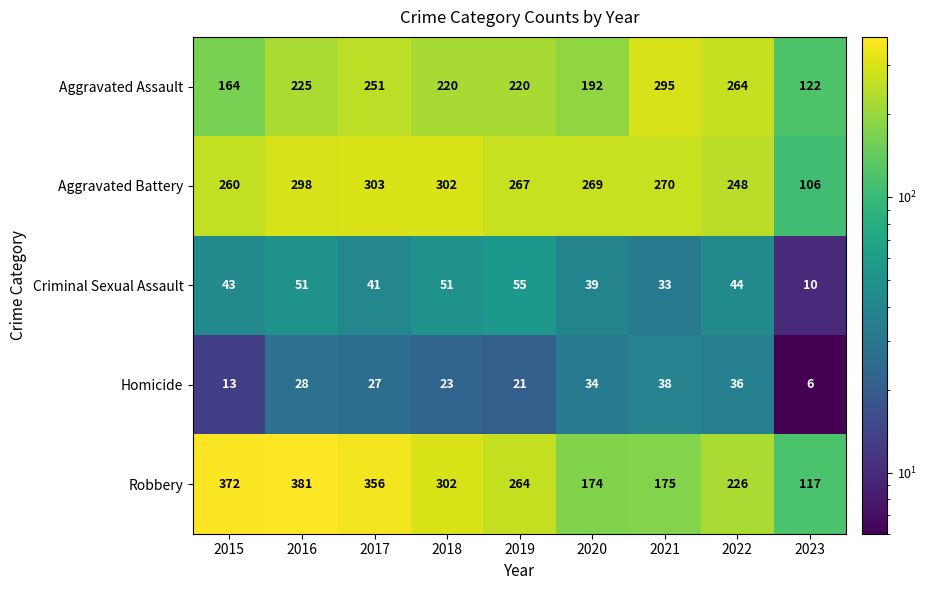

What is the sum of all Homicide values?

226